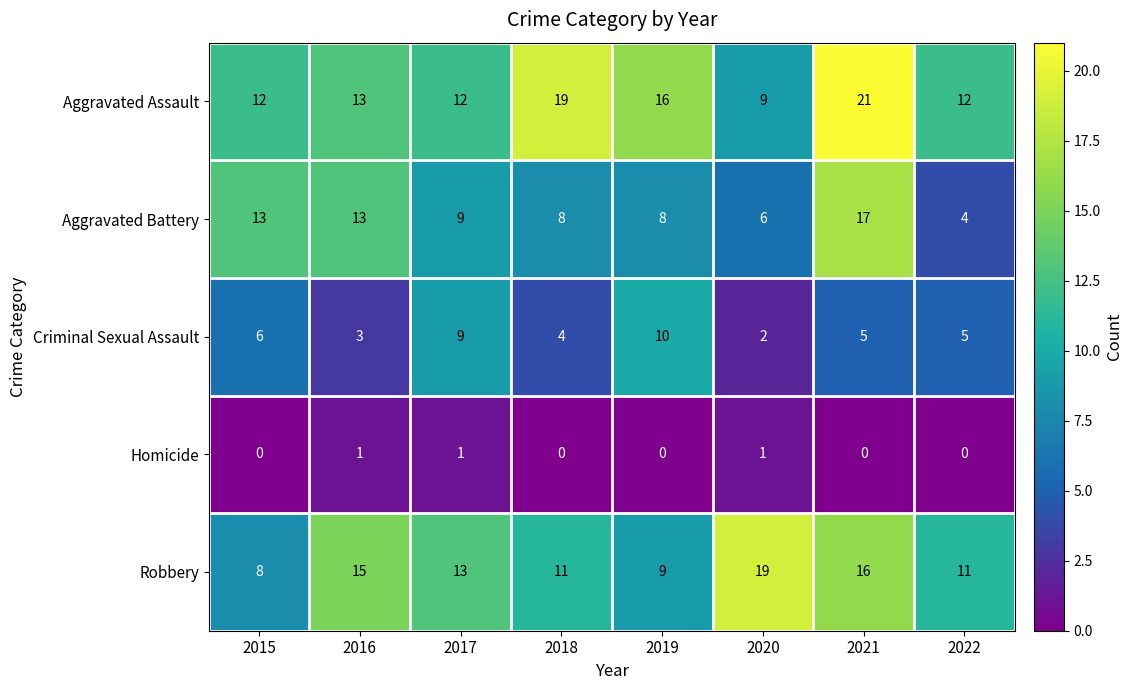

Which series has the largest total across all categories?

Aggravated Assault